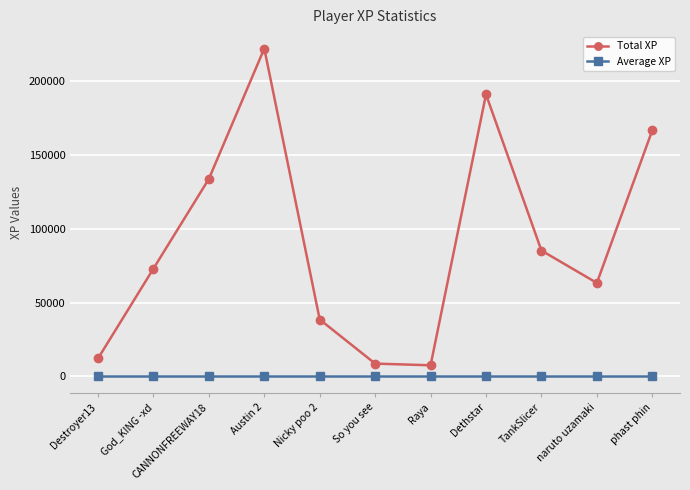

Count the number of categories in the chart.

11